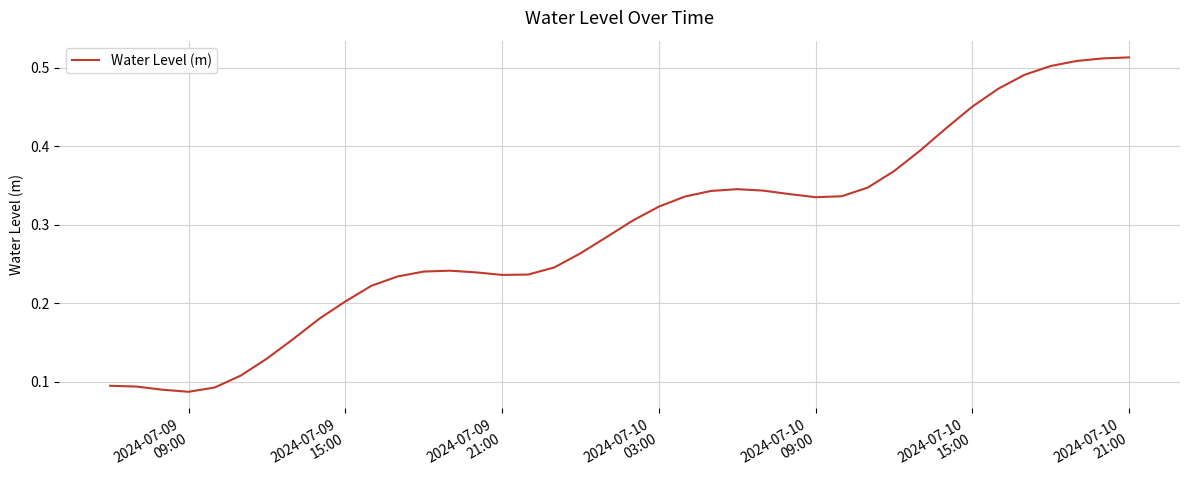

Is this an area chart (filled region under the line)?

No